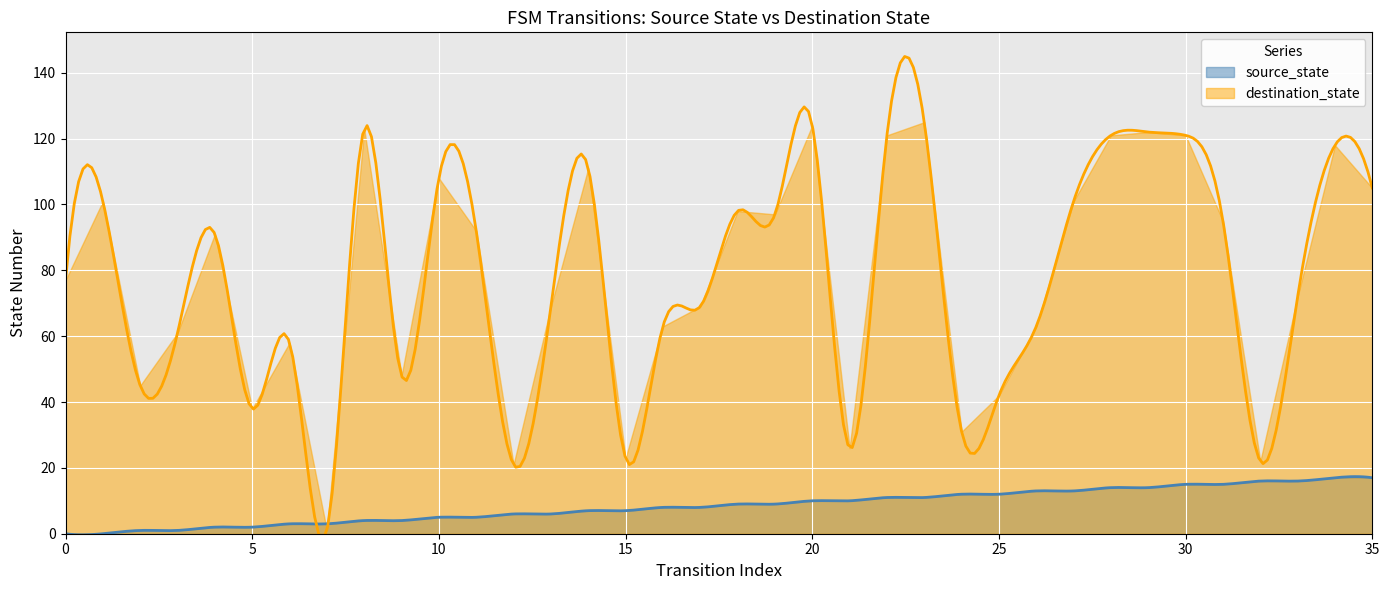

In destination_state, how many points are higher than both neighbors (excluding endpoints)?

11